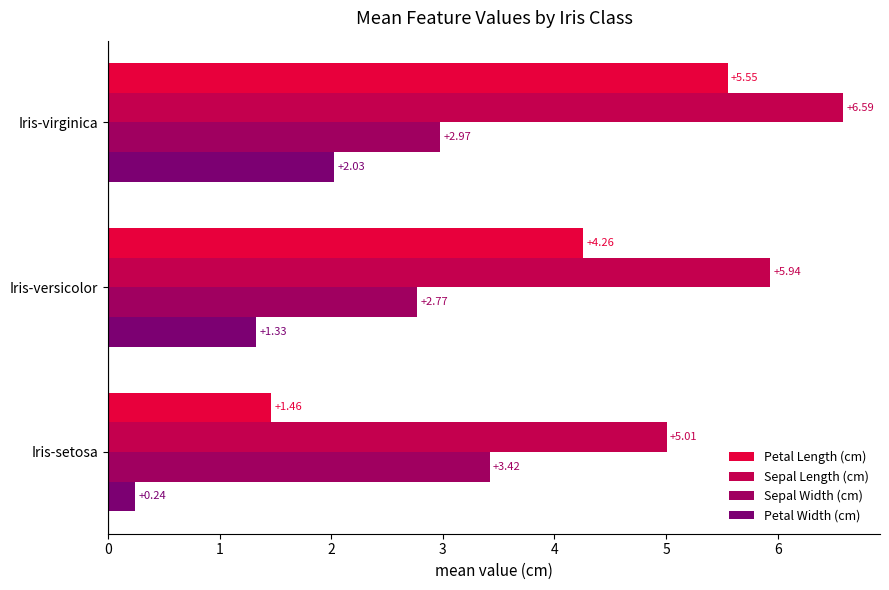

What is the average value of the Sepal Length (cm) series?

5.8